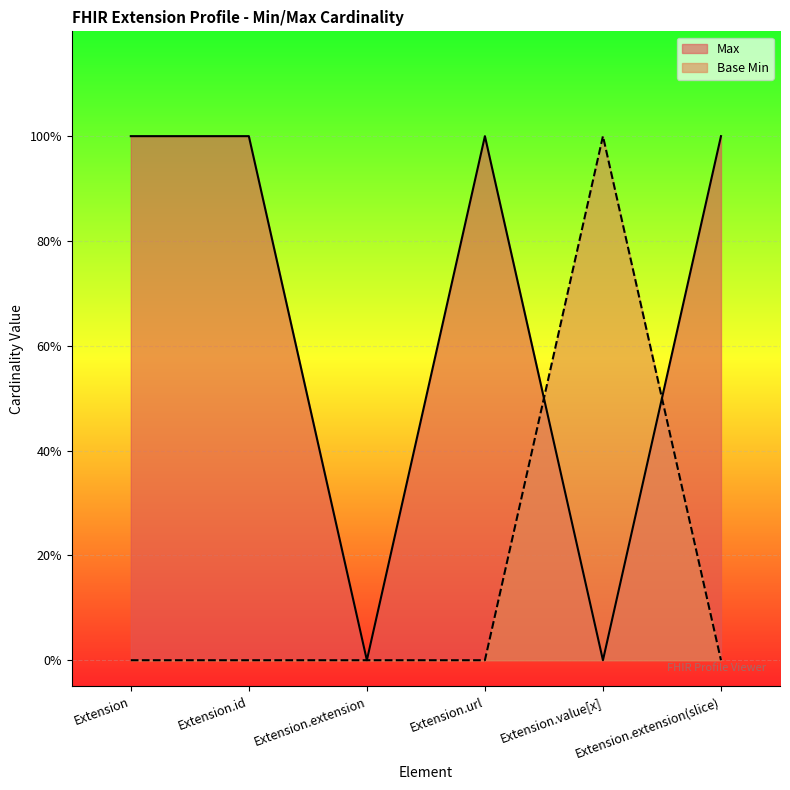

How many times do Max and Base Min cross each other?

2